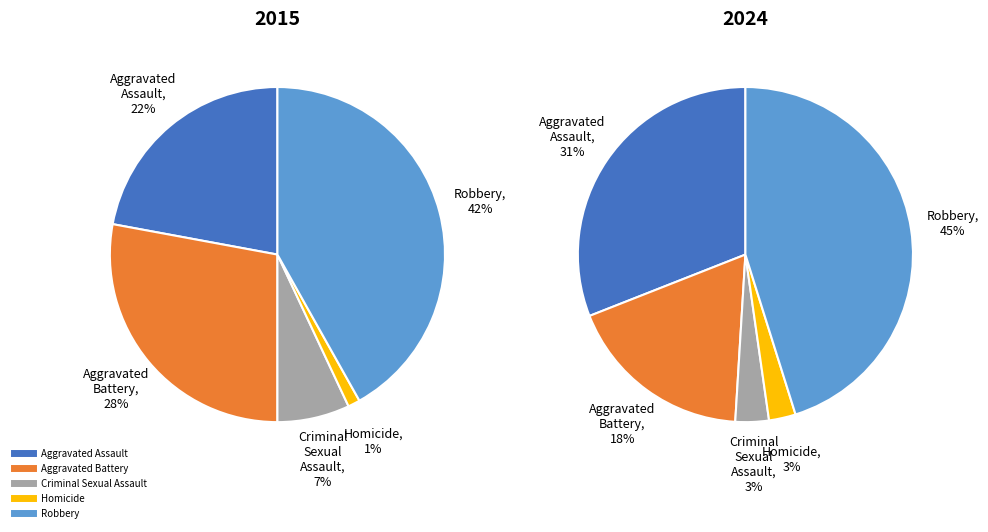

True or false: Aggravated Battery accounts for 18% of the total.

True